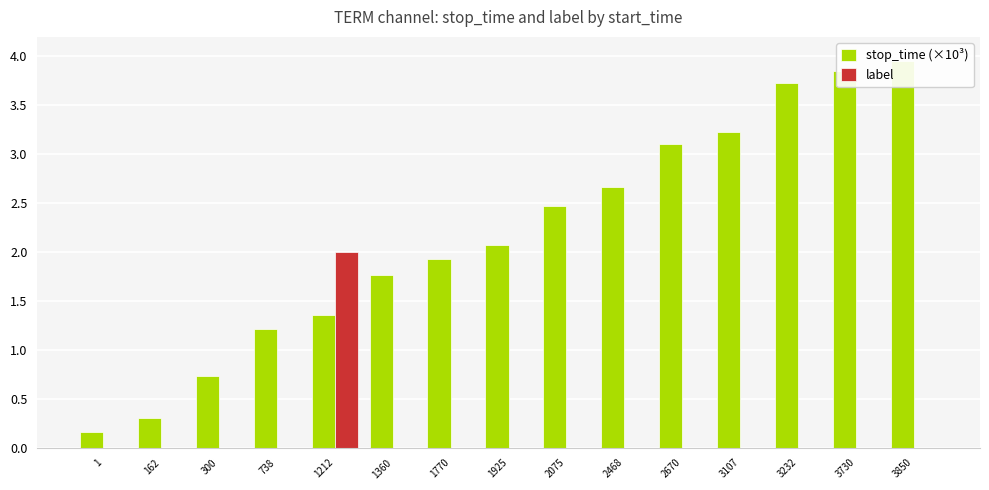

What is the difference between the highest and lowest values at 738?

1.2